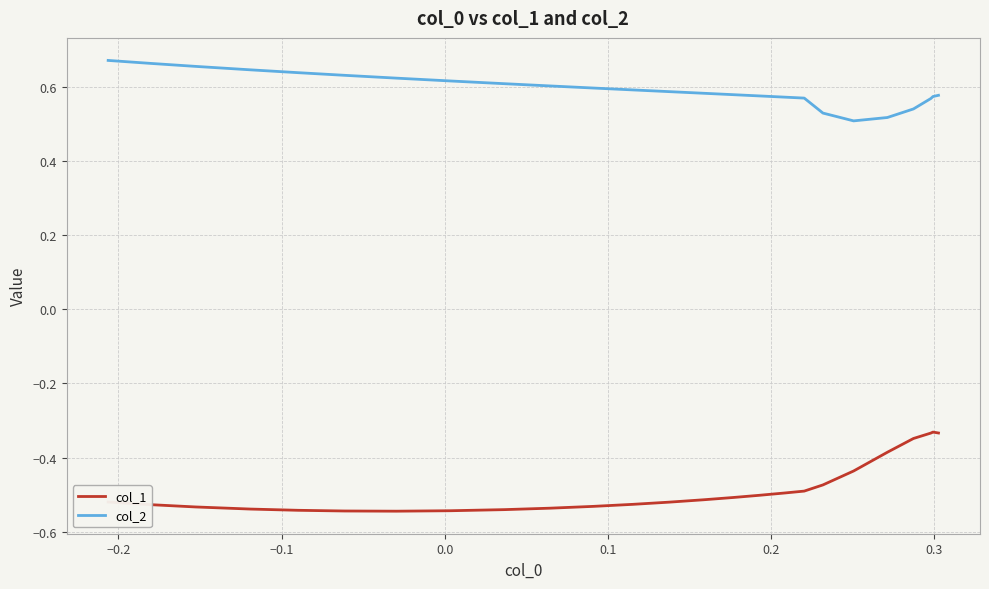

Rank the series by their maximum value, from lowest to highest.

col_1, col_2